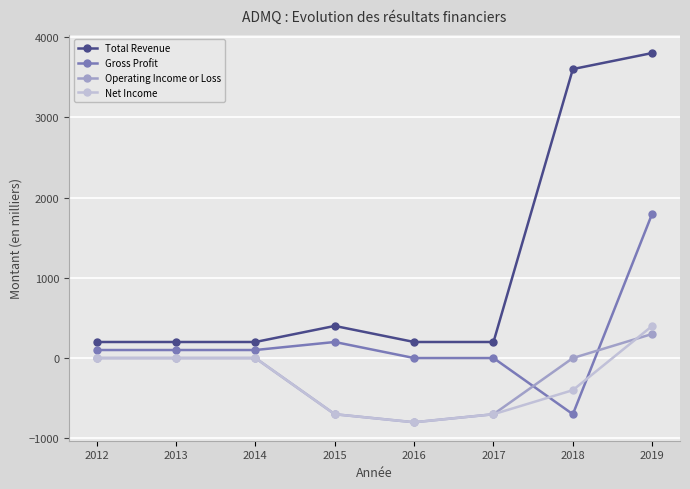

What is the spread (max minus min) of values at 2017?

900